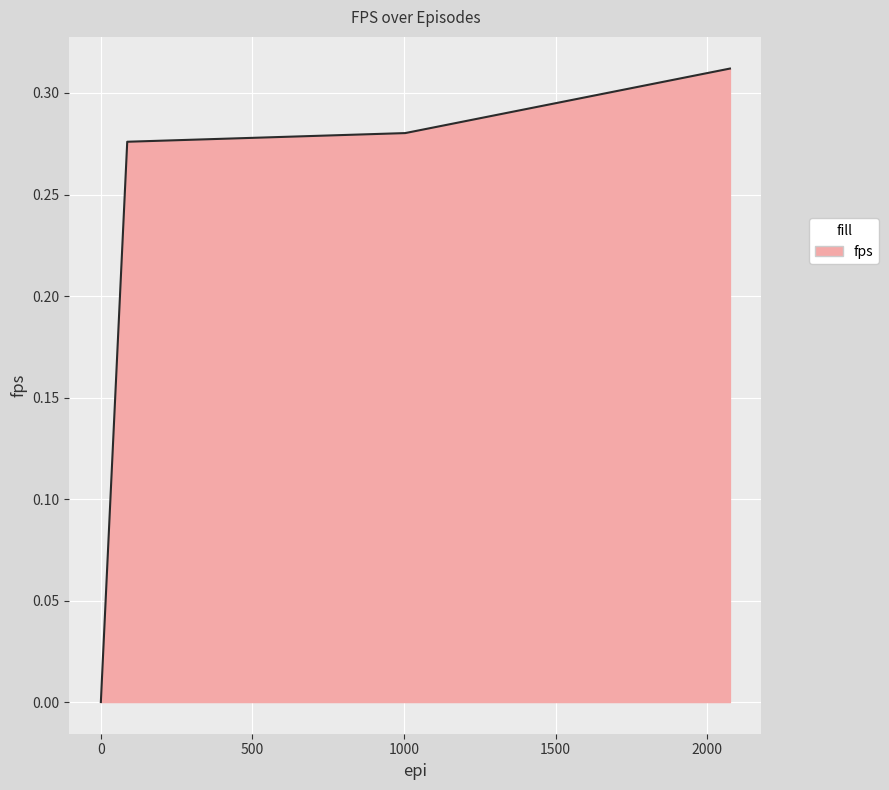

True or false: the data has more than 2 interior local peaks.

False